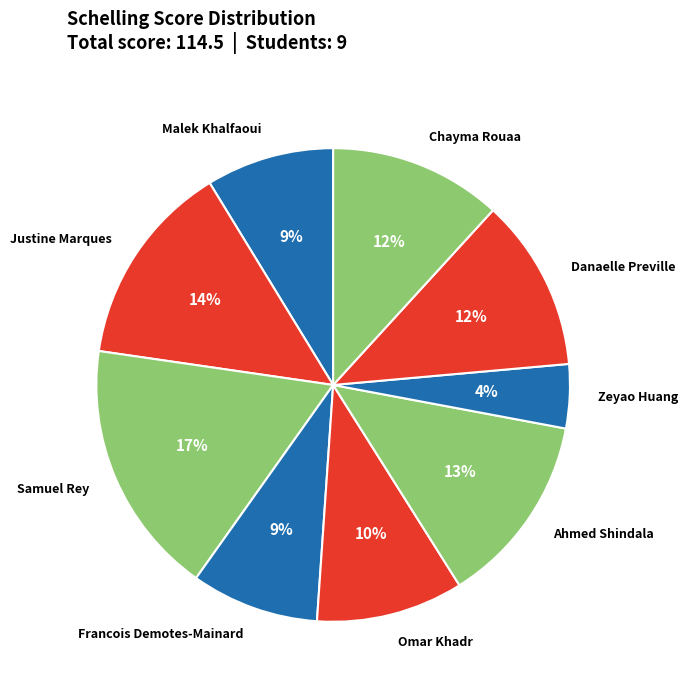

Which category has the smallest portion of the pie?

Zeyao Huang